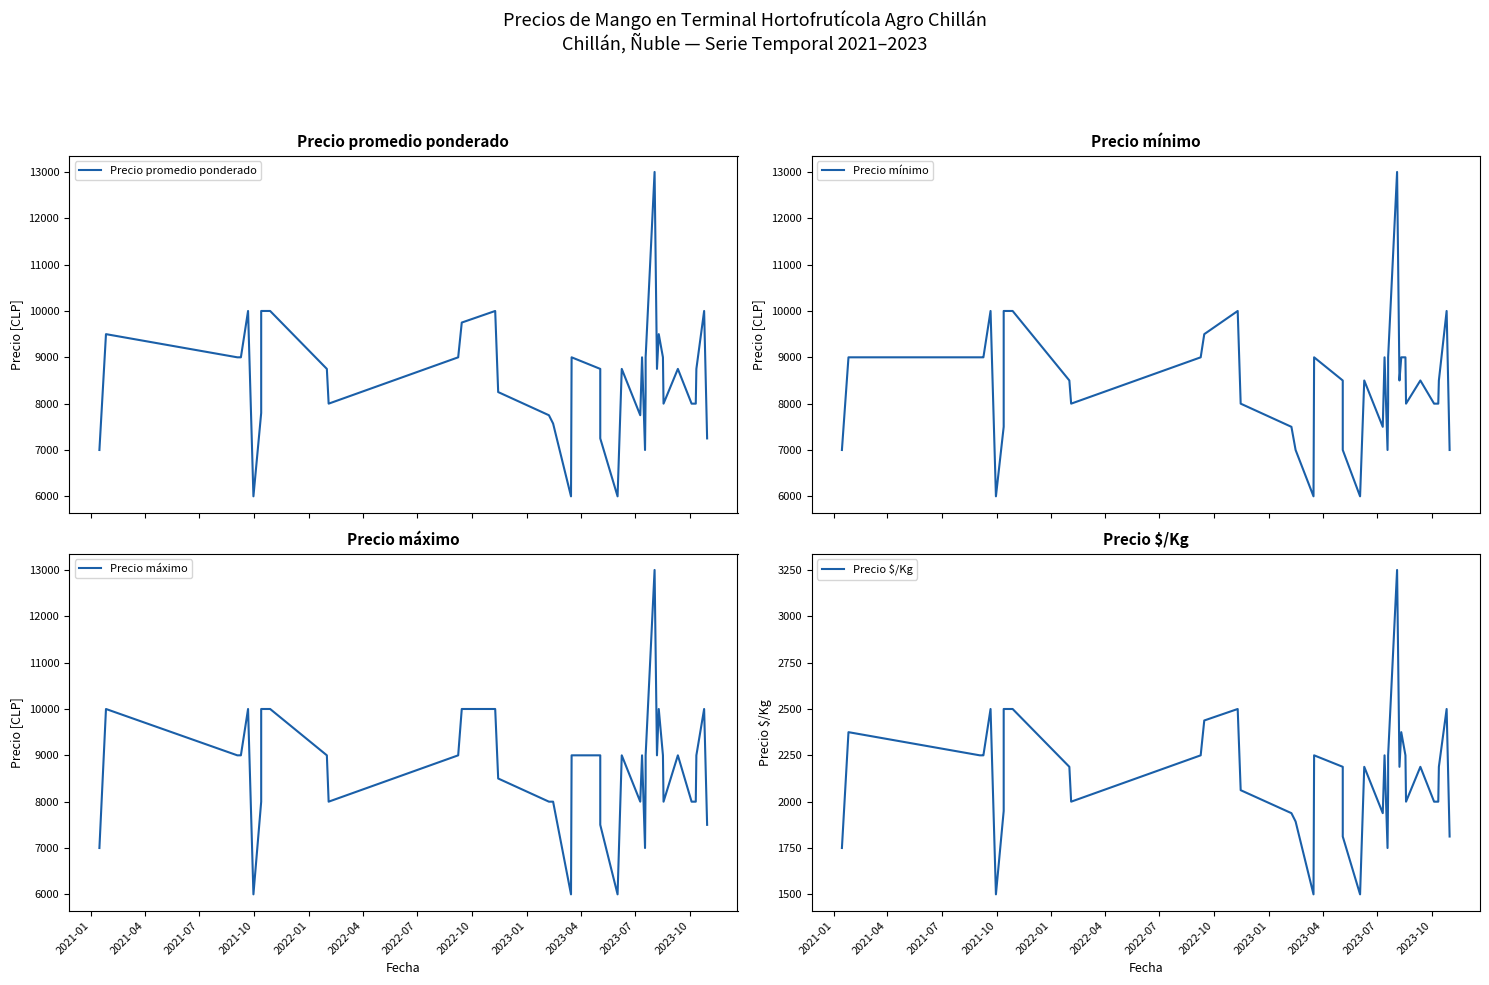

The Precio promedio ponderado series shows 13841 at 30. True or false?

False